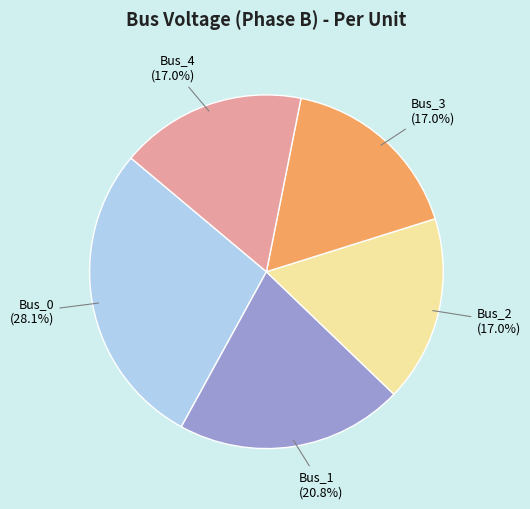

To the nearest percent, what is the average slice percentage?

20%